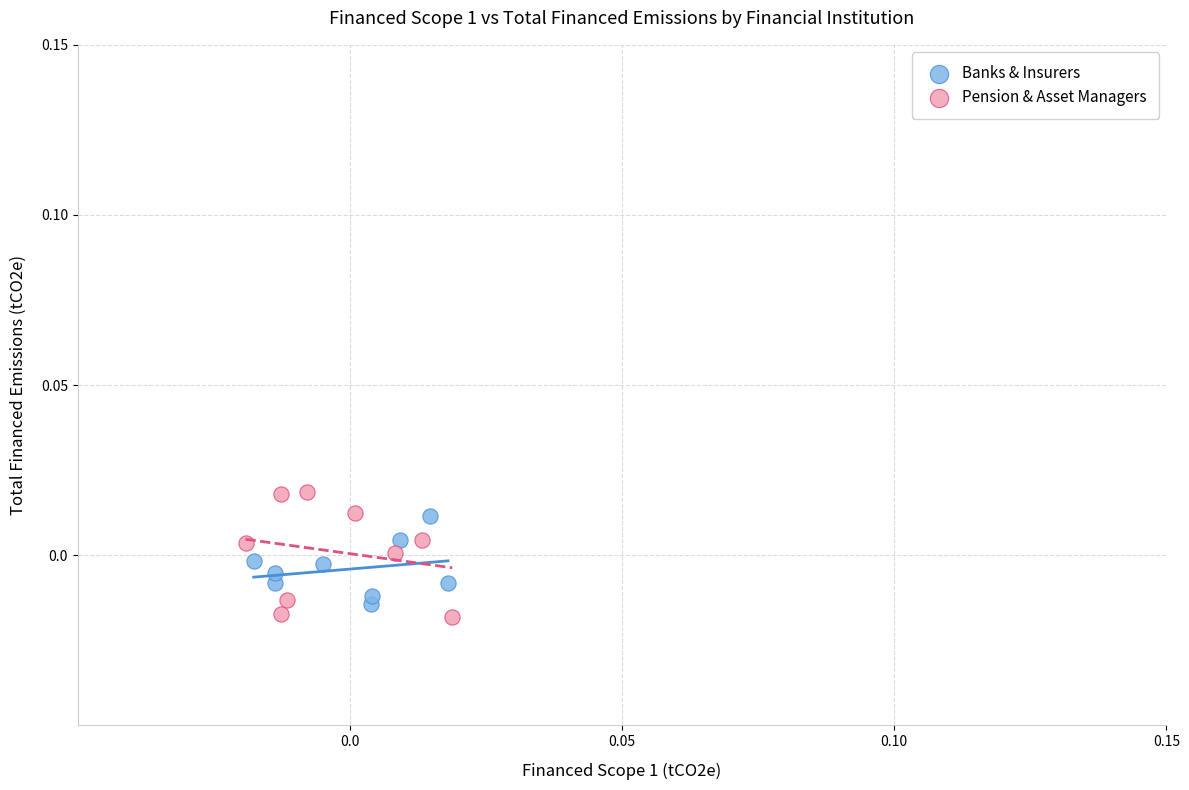

Which series has the largest Y range (max minus min)?

Pension & Asset Managers